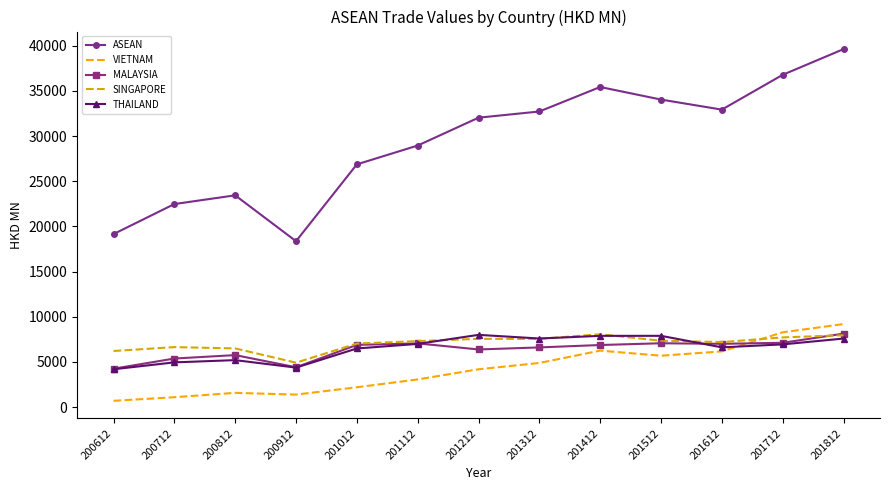

What is the difference between the maximum and minimum values in the THAILAND series?

3806.2